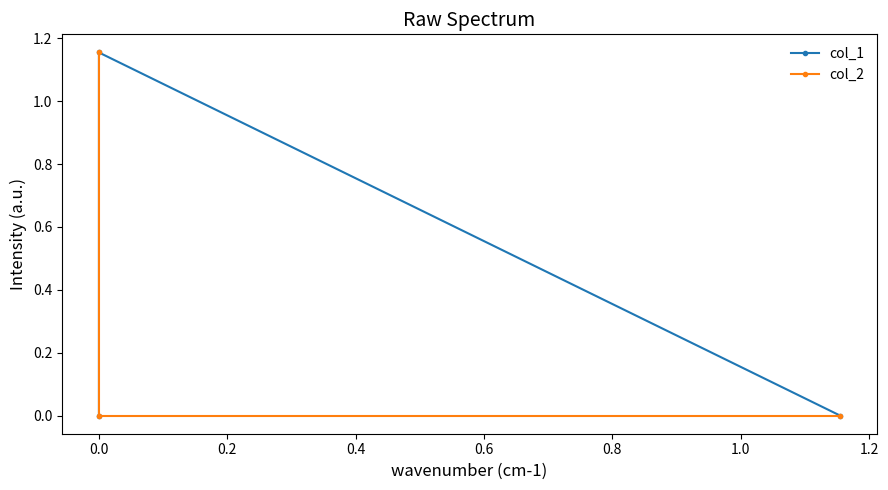

What is the sum of all col_1 values?

1.2